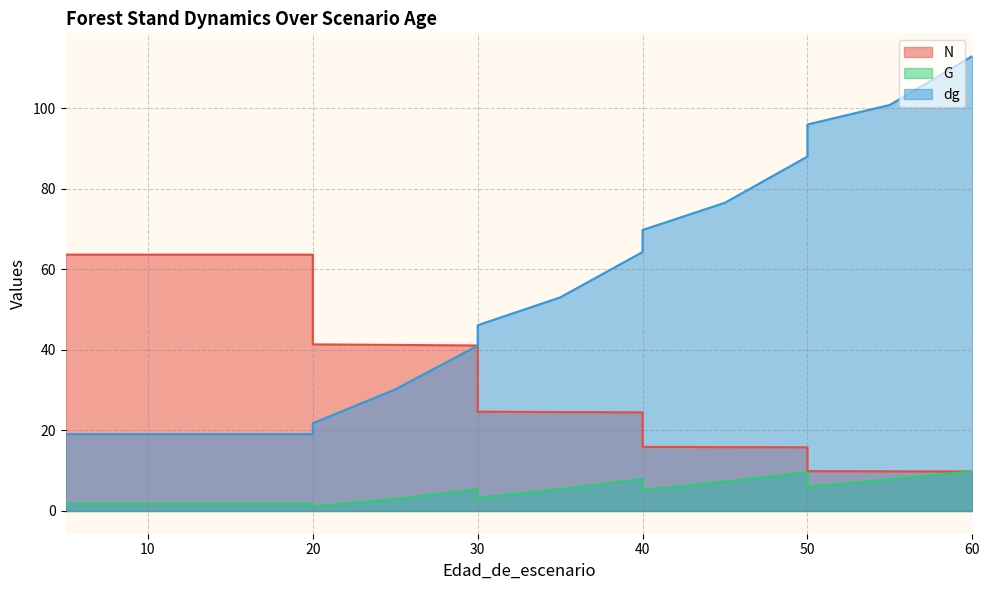

Rank the series by their maximum value, from lowest to highest.

G, N, dg